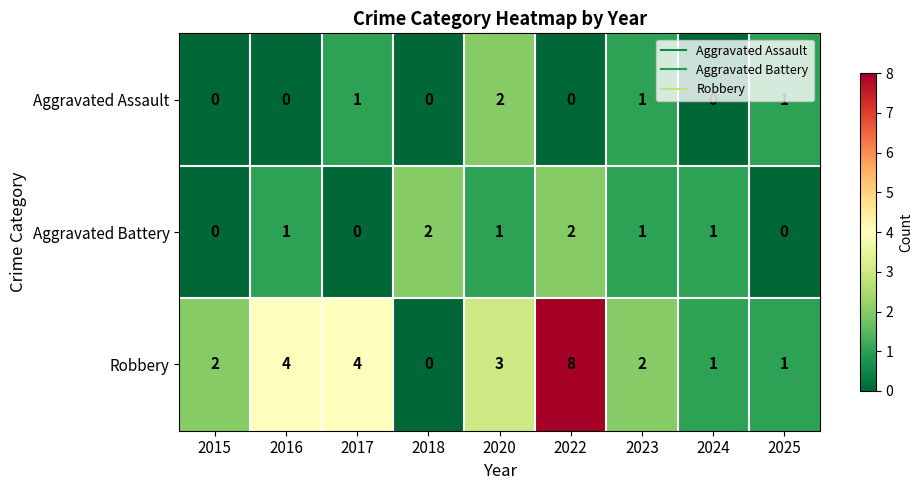

What is the difference between the second highest and second lowest values in the Robbery series?

3